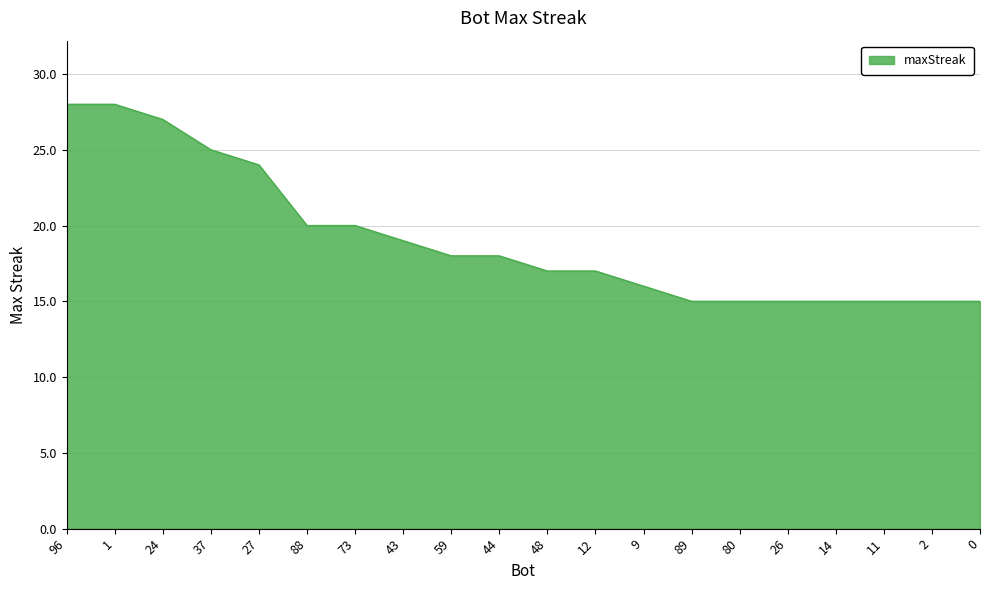

Reading left to right, list all the values displayed in this chart.

28	28	27	25	24	20	20	19	18	18	17	17	16	15	15	15	15	15	15	15